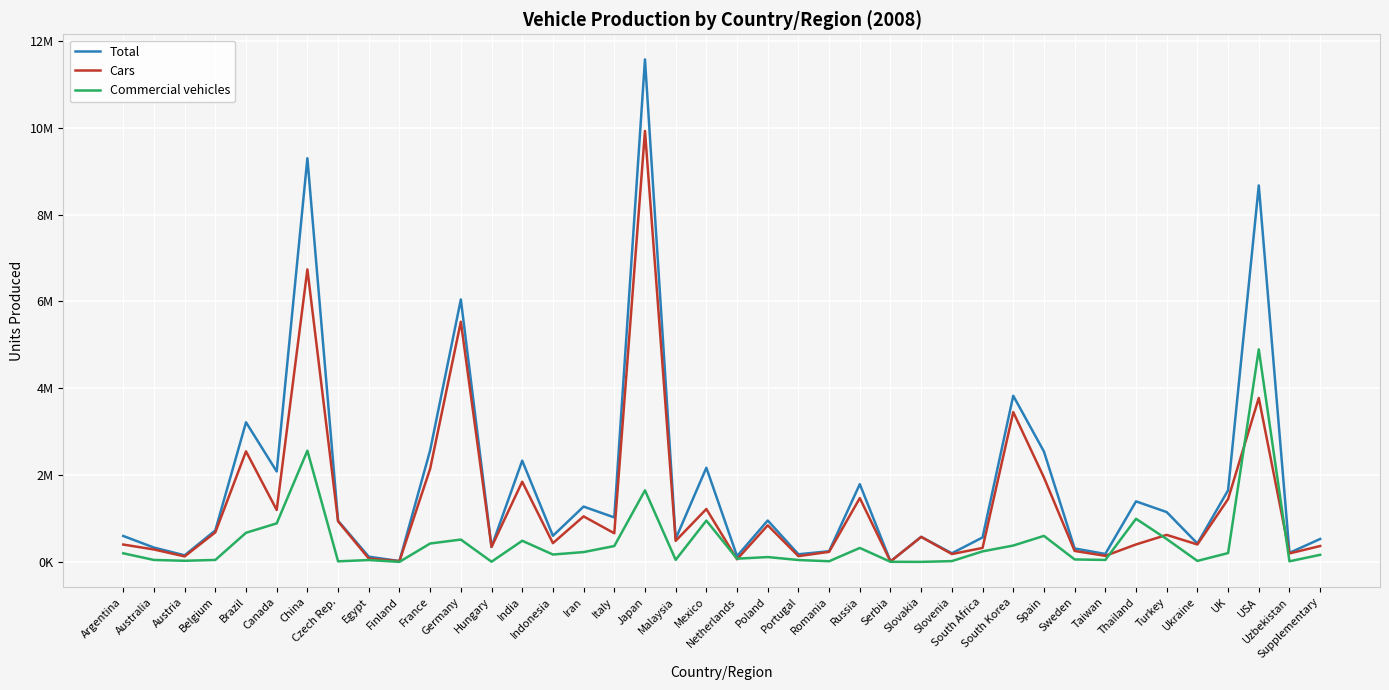

Reading right to left, transcribe all the data shown in this chart.

Total: Supplementary=527634	Uzbekistan=208038	USA=8672141	UK=1649515	Ukraine=423127	Turkey=1147110	Thailand=1393742	Taiwan=182974	Sweden=308299	Spain=2541644	South Korea=3826682	South Africa=562965	Slovenia=197843	Slovakia=575776	Serbia=11628	Russia=1790301	Romania=245308	Portugal=175155	Poland=952840	Netherlands=132494	Mexico=2167944	Malaysia=530810	Japan=11575644	Italy=1023774	Iran=1273781	Indonesia=600628	India=2332328	Hungary=346055	Germany=6045730	France=2568978	Finland=17895	Egypt=119860	Czech Rep.=946567	China=9299180	Canada=2082241	Brazil=3215976	Belgium=724498	Austria=151277	Australia=329556	Argentina=596745
Cars: Supplementary=365165	Uzbekistan=195038	USA=3776641	UK=1446619	Ukraine=400799	Turkey=621567	Thailand=401309	Taiwan=138714	Sweden=252287	Spain=1943049	South Korea=3450478	South Africa=321124	Slovenia=180233	Slovakia=575776	Serbia=9818	Russia=1469429	Romania=231056	Portugal=132242	Poland=842000	Netherlands=59223	Mexico=1217458	Malaysia=484512	Japan=9928143	Italy=659221	Iran=1048307	Indonesia=431423	India=1846051	Hungary=342359	Germany=5532030	France=2145935	Finland=17519	Egypt=77563	Czech Rep.=934046	China=6737745	Canada=1195436	Brazil=2545729	Belgium=680131	Austria=125836	Australia=285590	Argentina=399236
Commercial vehicles: Supplementary=162469	Uzbekistan=13000	USA=4895500	UK=202896	Ukraine=22328	Turkey=525543	Thailand=992433	Taiwan=44260	Sweden=56012	Spain=598595	South Korea=376204	South Africa=241841	Slovenia=17610	Slovakia=0	Serbia=1810	Russia=320872	Romania=14252	Portugal=42913	Poland=110840	Netherlands=73271	Mexico=950486	Malaysia=46298	Japan=1647501	Italy=364553	Iran=225474	Indonesia=169205	India=486277	Hungary=3696	Germany=513700	France=423043	Finland=376	Egypt=42297	Czech Rep.=12521	China=2561435	Canada=886805	Brazil=670247	Belgium=44367	Austria=25441	Australia=43966	Argentina=197509